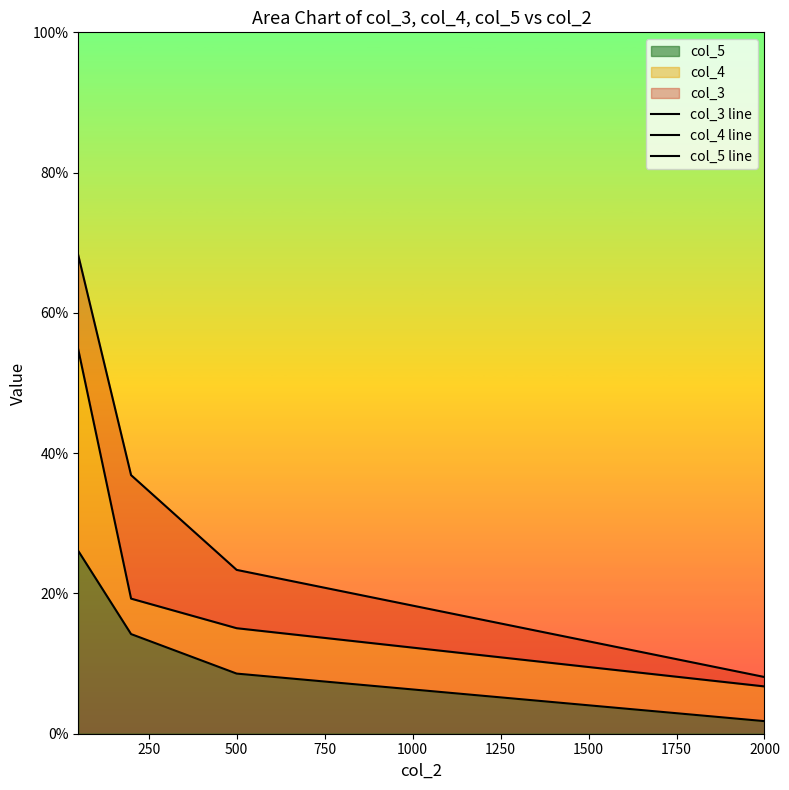

True or false: col_4 line has more than 2 points higher than both neighbors.

False